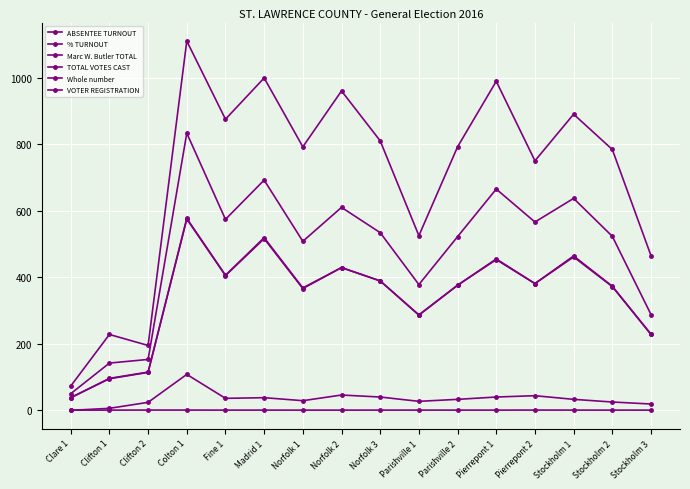

True or false: Marc W. Butler TOTAL and VOTER REGISTRATION cross at least once.

False